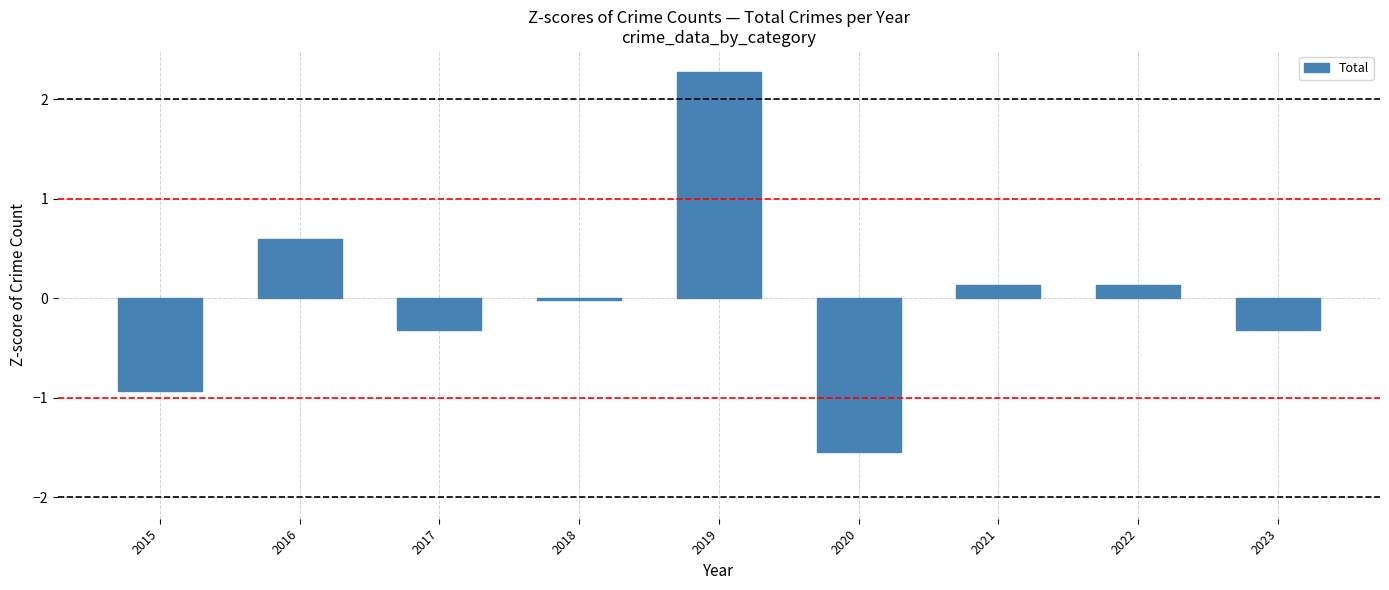

What is the value of the 2nd bar from the left?

0.6